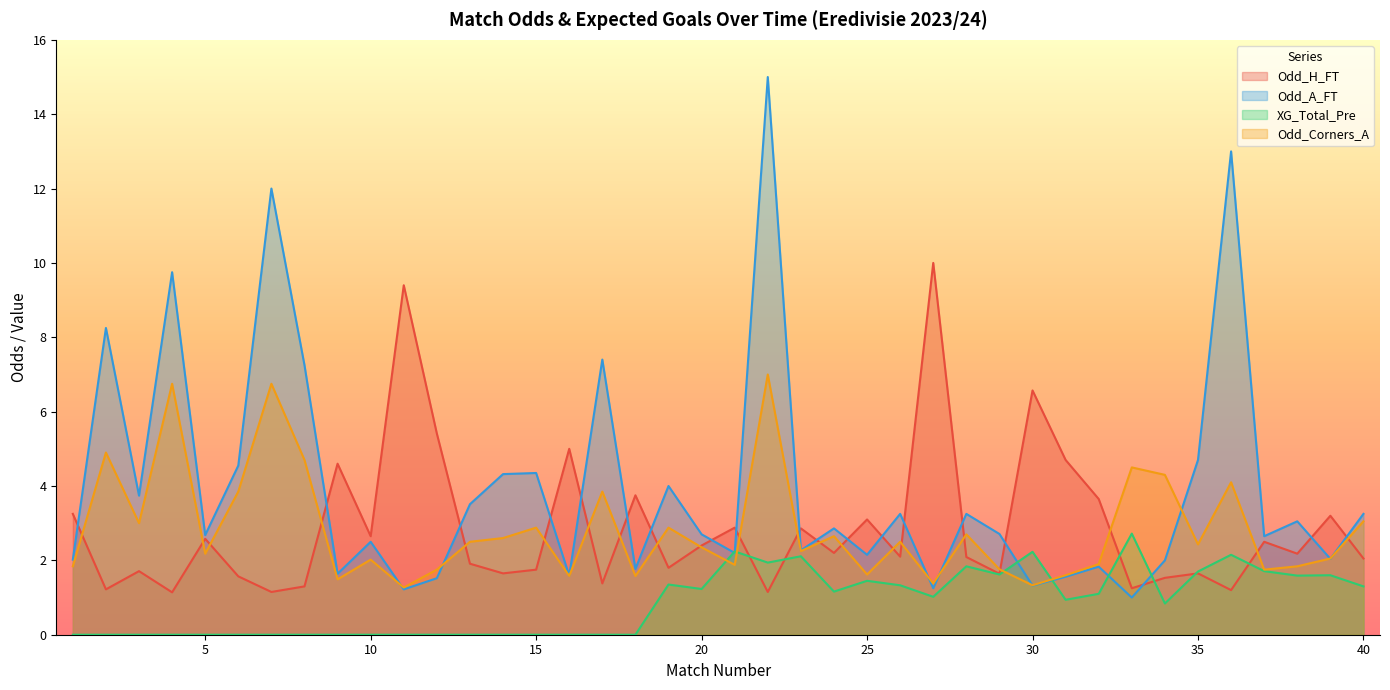

Between 37 and 35, which is larger?

37